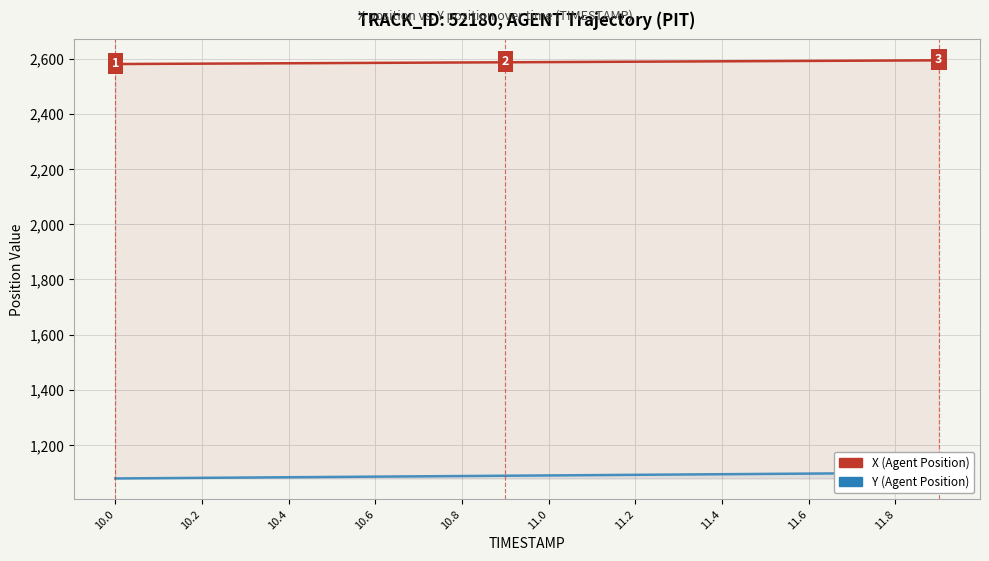

True or false: Y (Agent Position) and X (Agent Position) cross at least once.

False